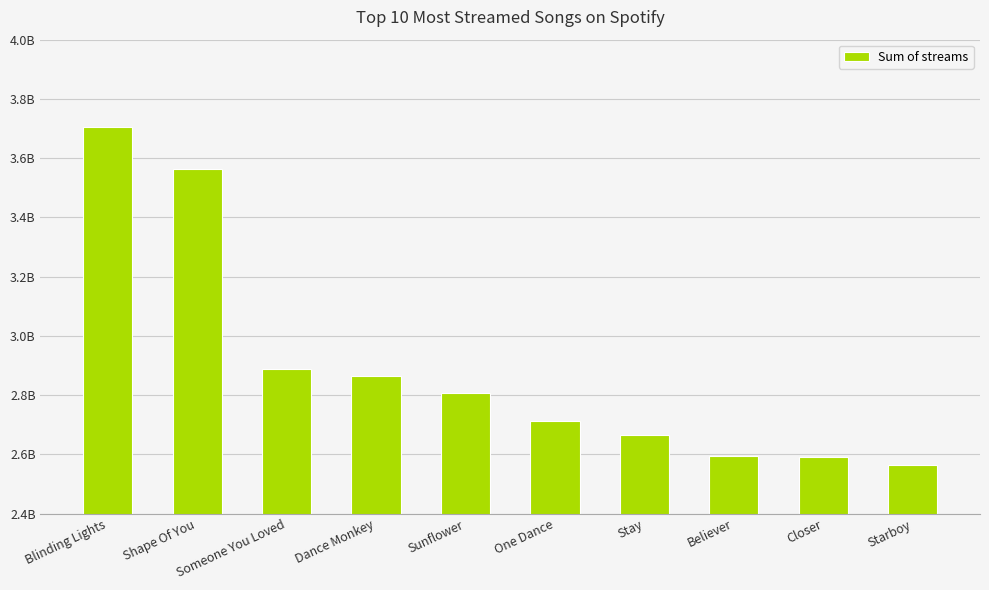

Are the bars horizontal?

No